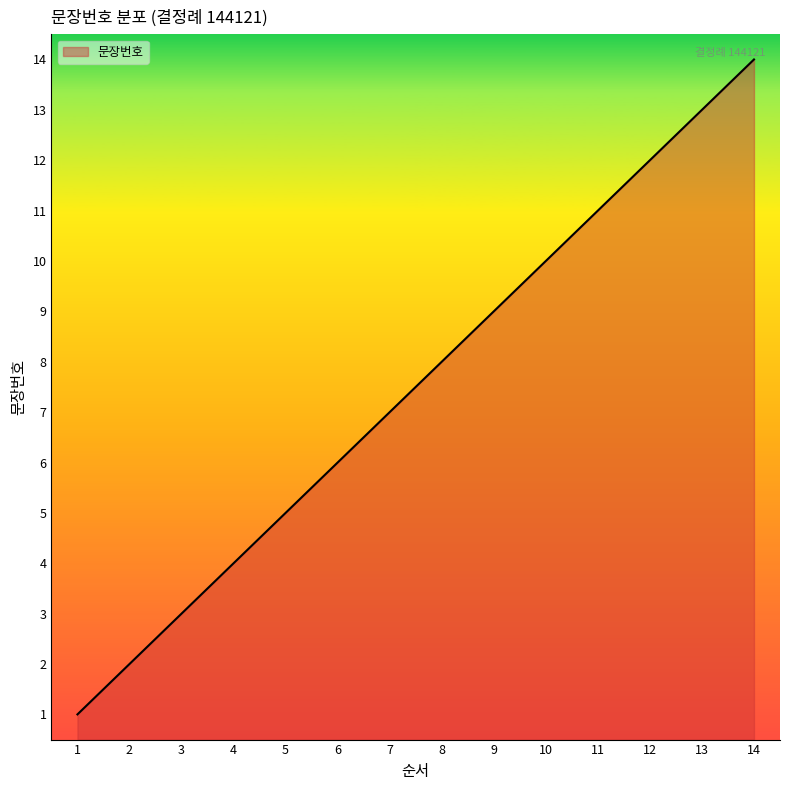

Which has a higher value, 9 or 1?

9